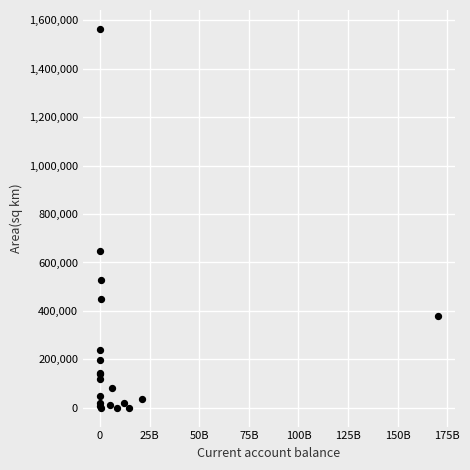

What Y value in the scatter plot is closest to 782390?

647500